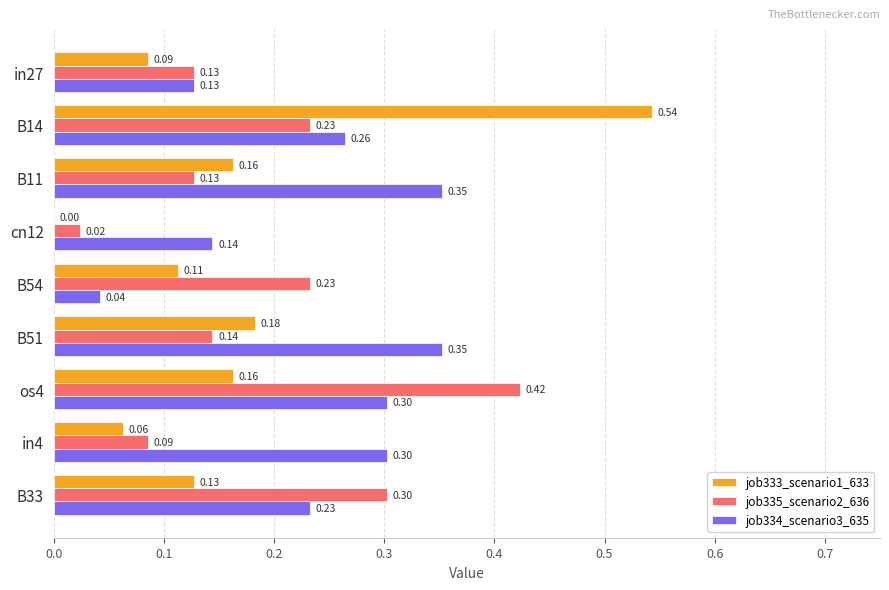

How many data points does each series have?

9